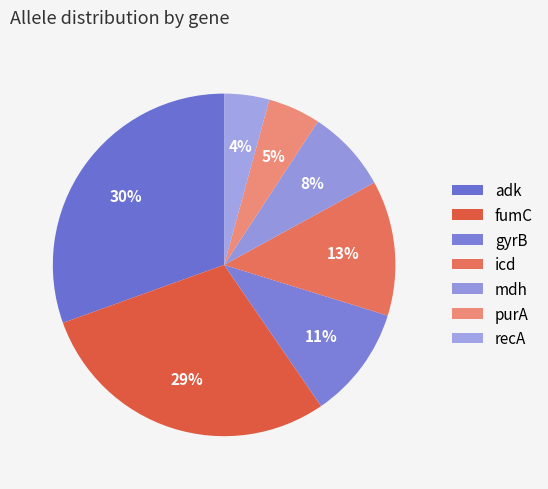

What is the ratio of the value at icd to the value at gyrB?

1.2